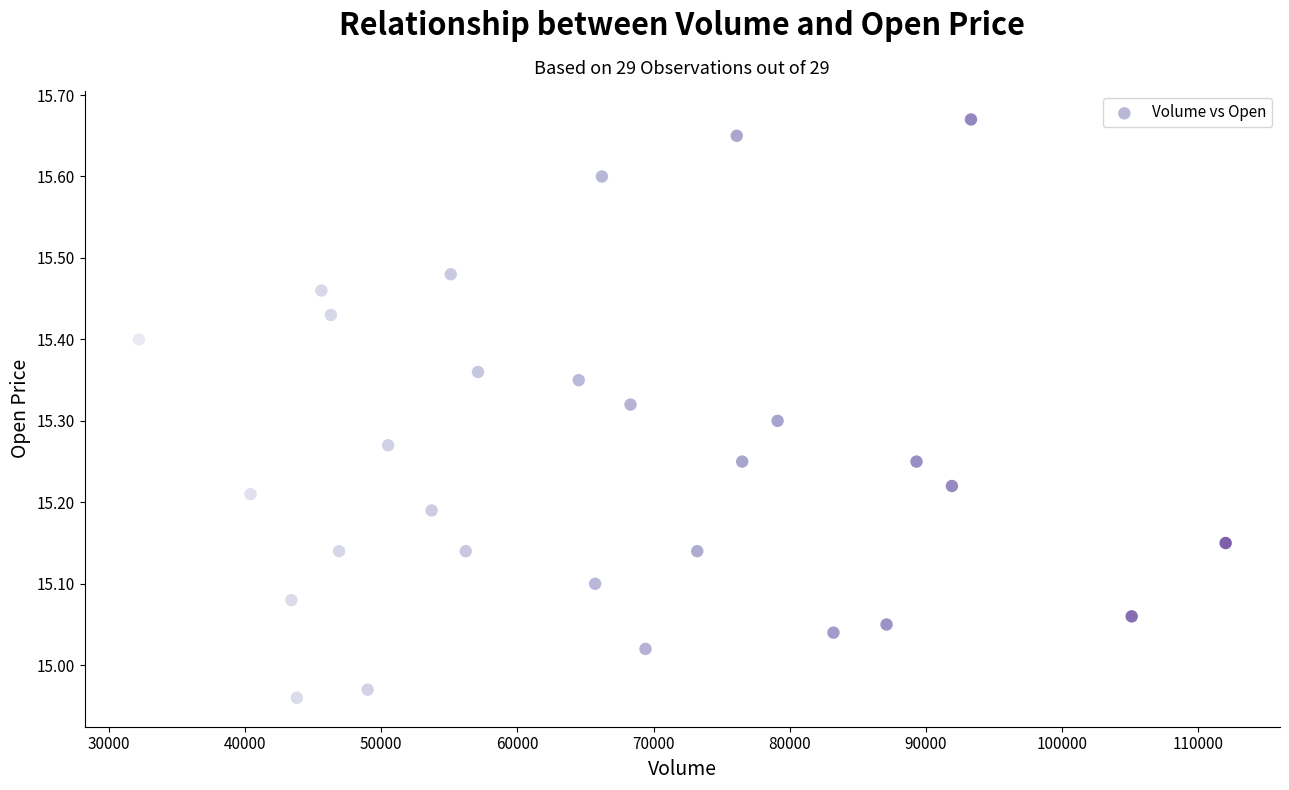

What is the range of X values (max minus min)?

79800.0